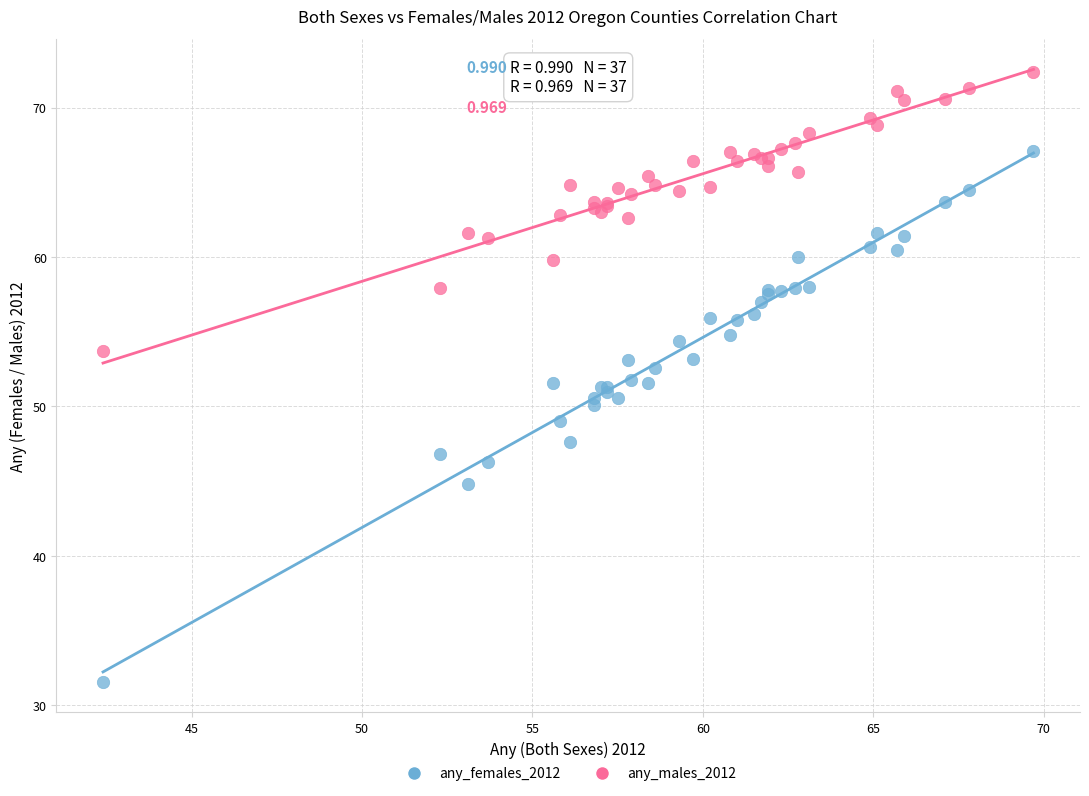

Which series reaches the maximum Y coordinate?

any_males_2012